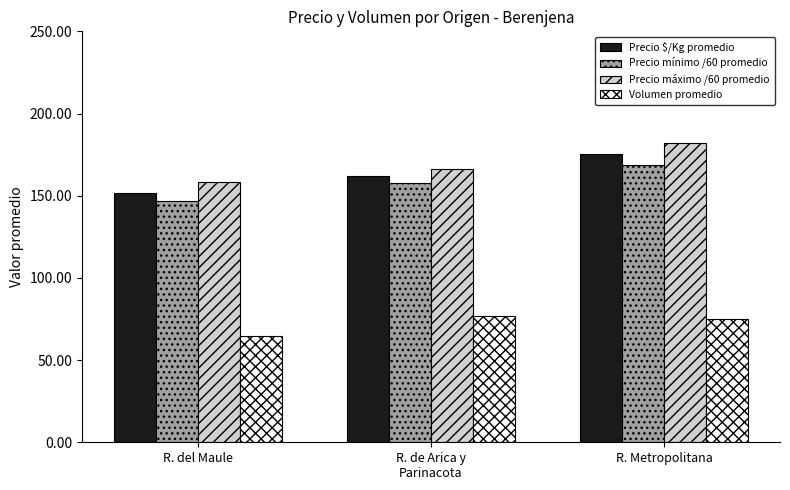

At which category does the chart reach its minimum across all series?

R. del Maule